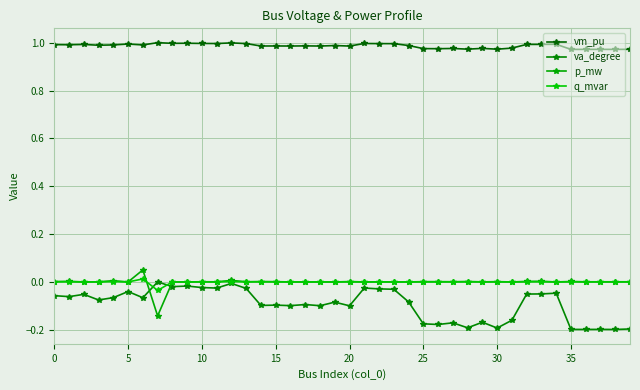

Which series has the largest total across all categories?

vm_pu